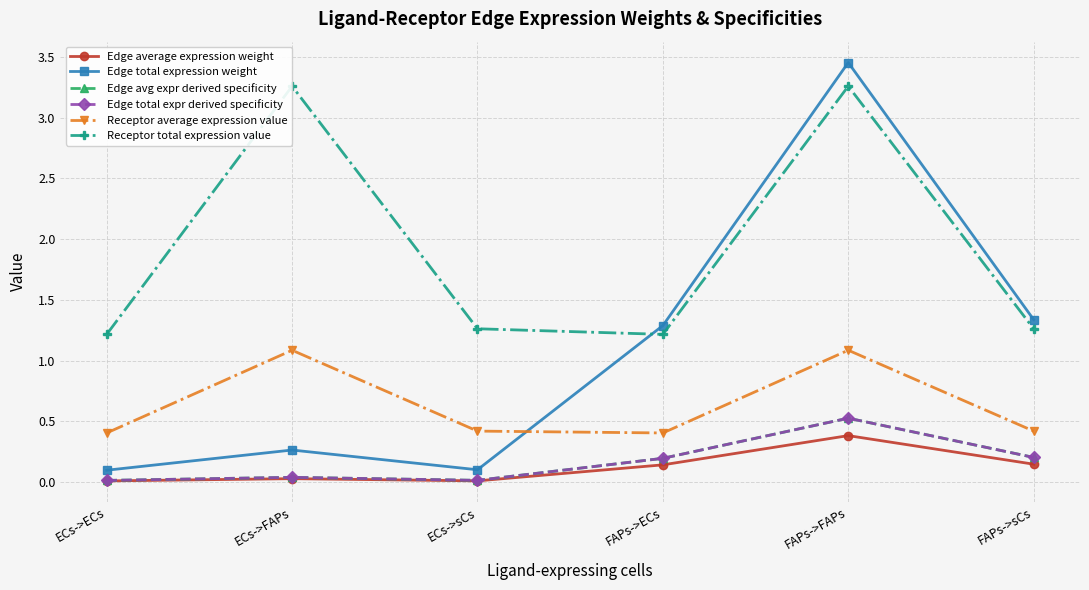

Does the chart have visible grid lines?

Yes